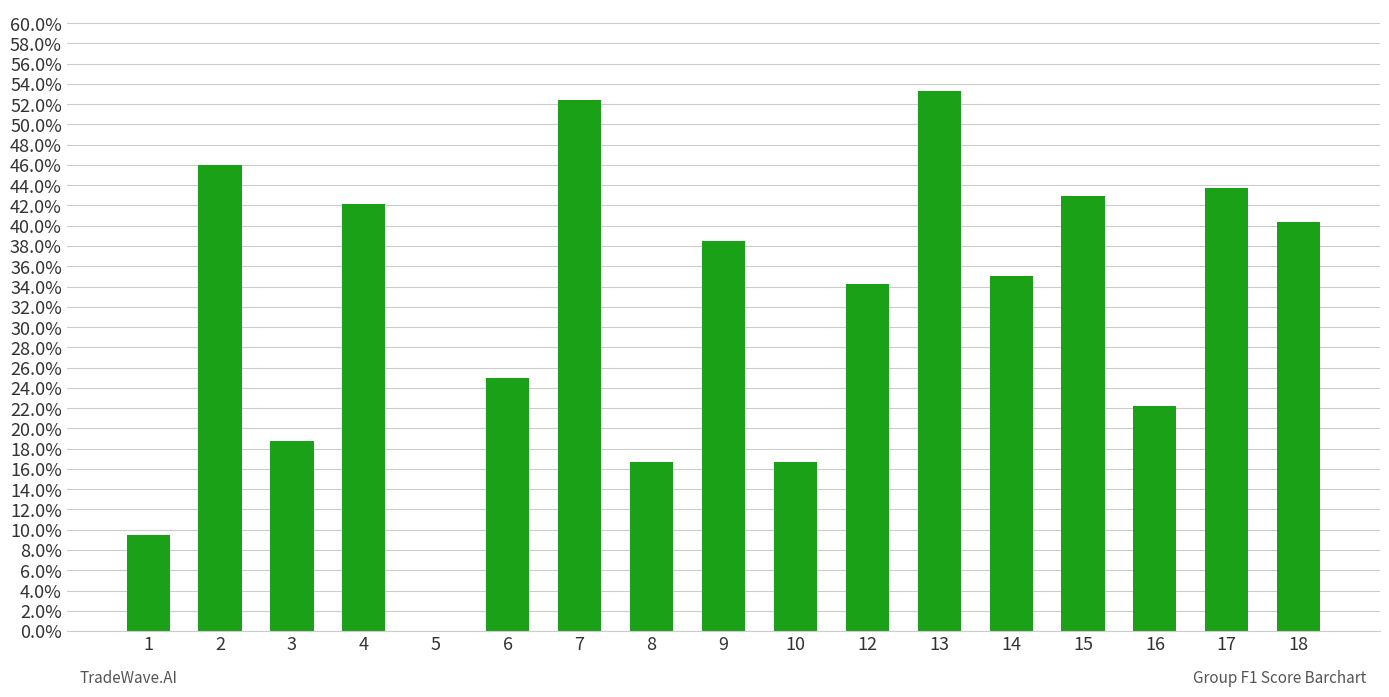

Are the bars horizontal?

No